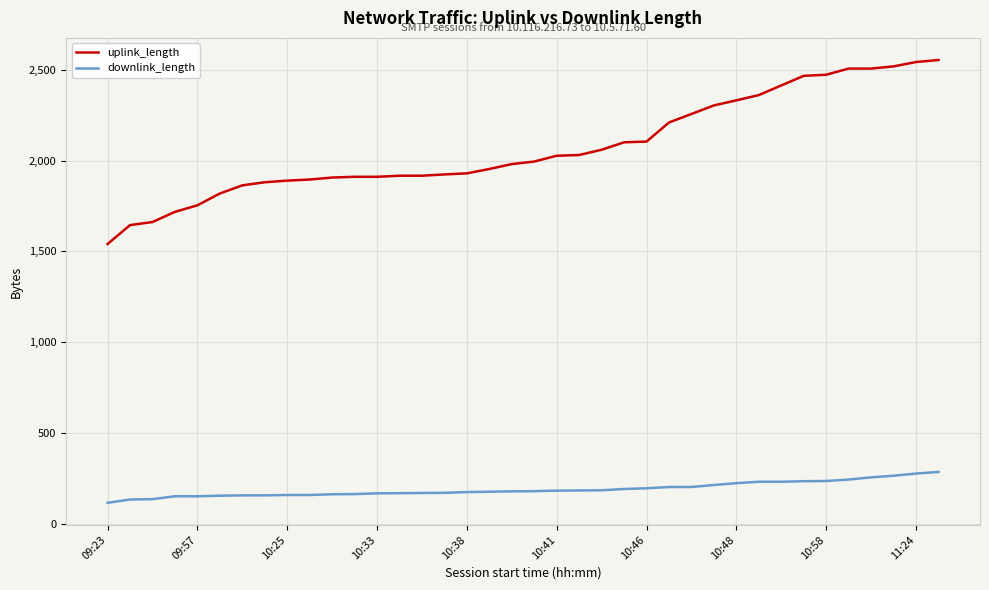

Which series has the largest total across all categories?

uplink_length